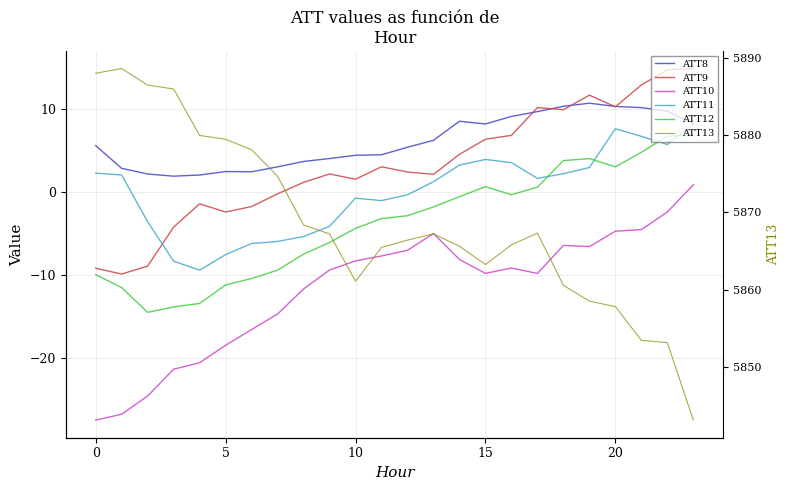

List the series in order of their peak value, highest first.

ATT13, ATT9, ATT8, ATT11, ATT12, ATT10